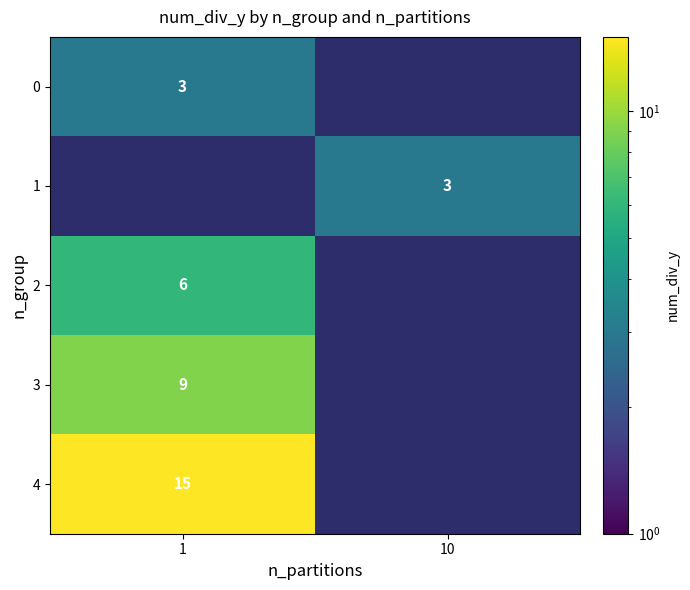

What is the maximum value shown in the chart?

15.0